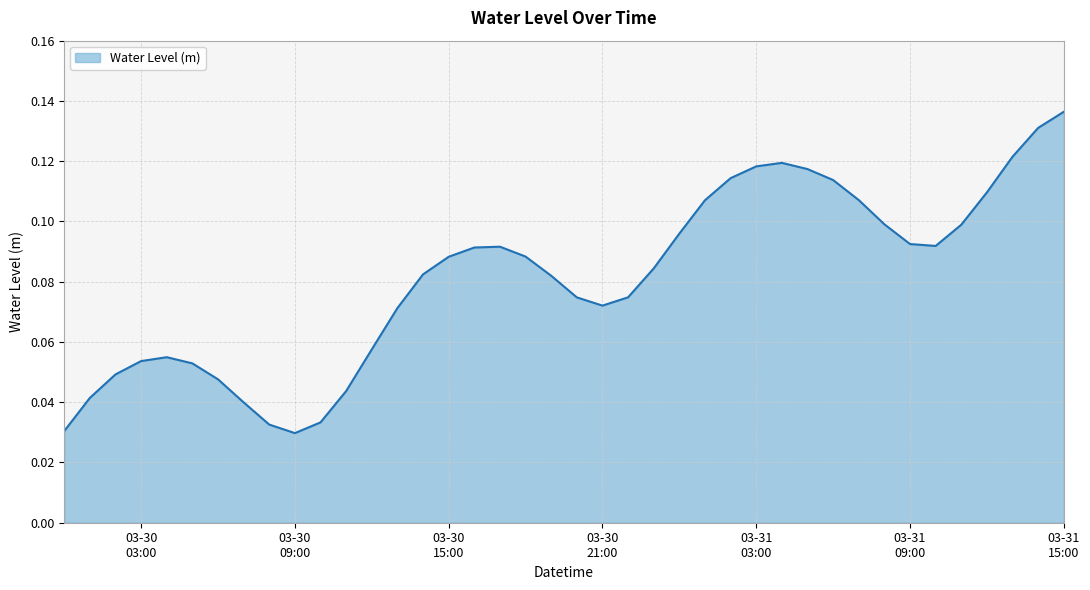

Count the values in the range 0 to 1.

40